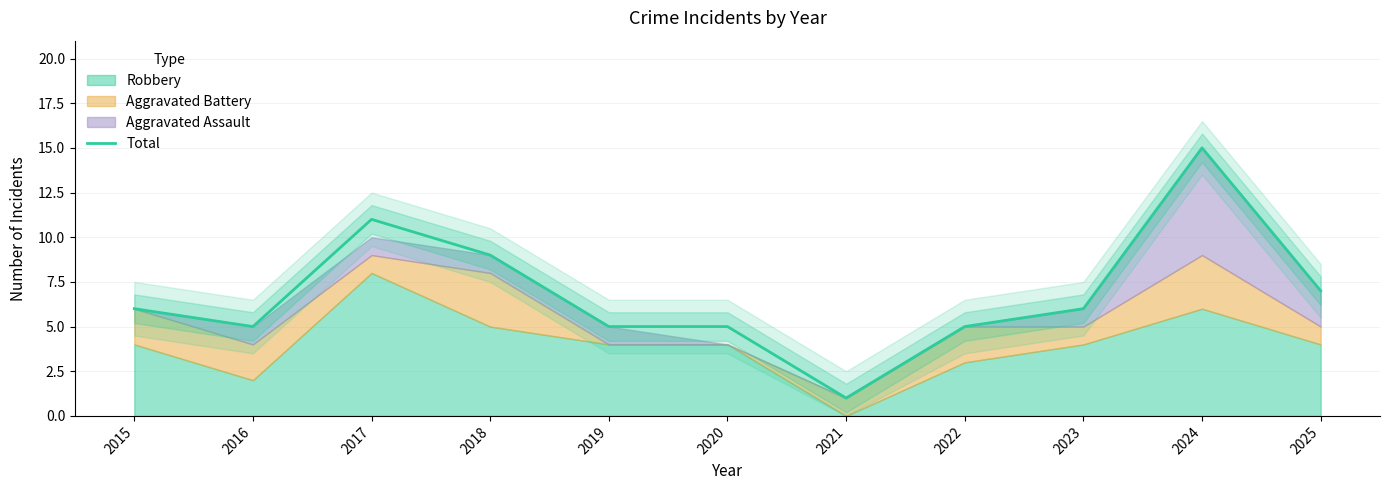

What is the difference between the maximum and minimum values?

14